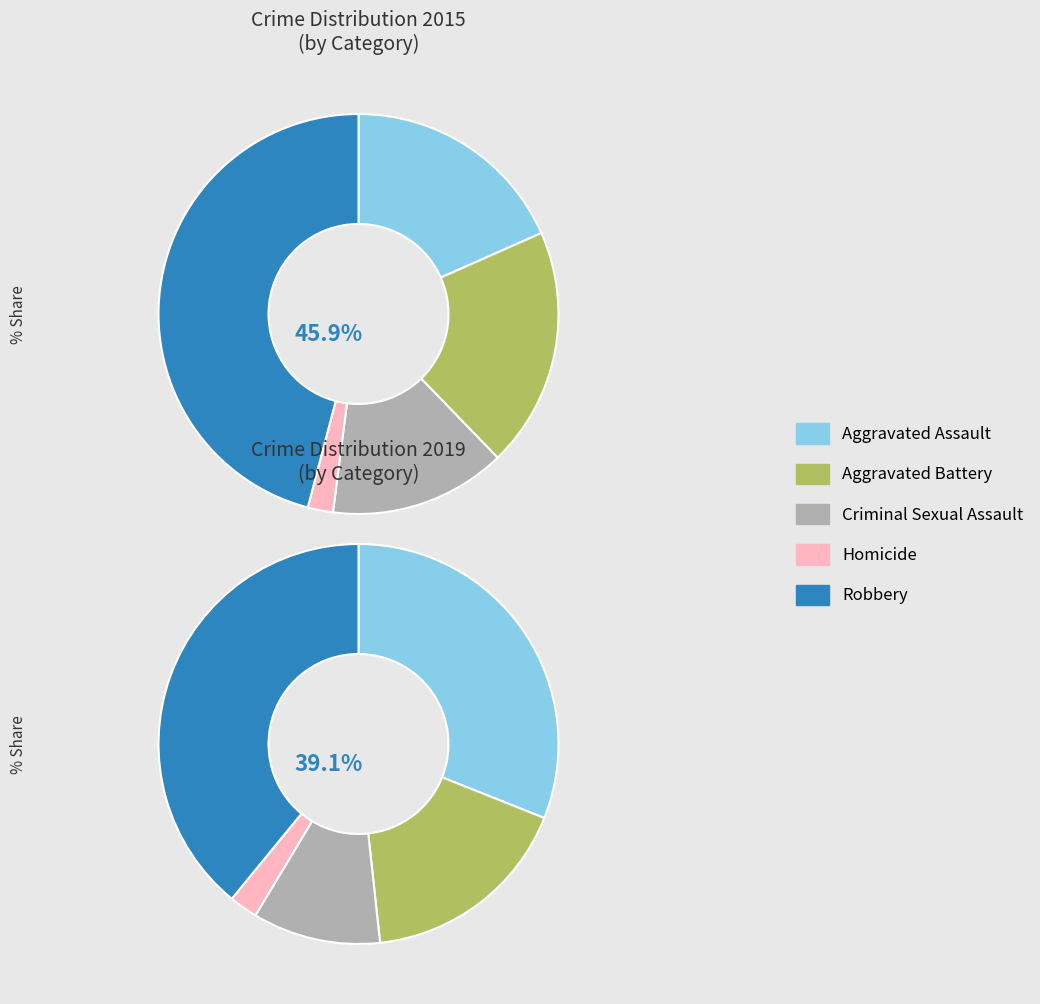

Count the number of slices in the pie.

5